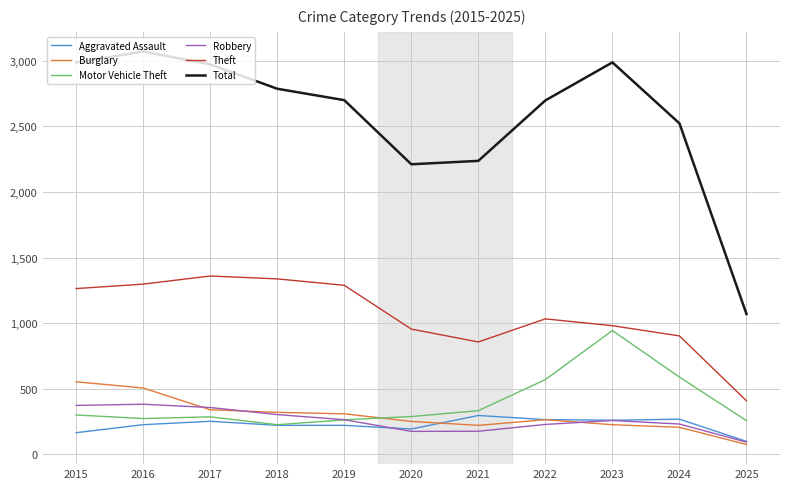

Which series changed the most between 2015 and 2023?

Motor Vehicle Theft